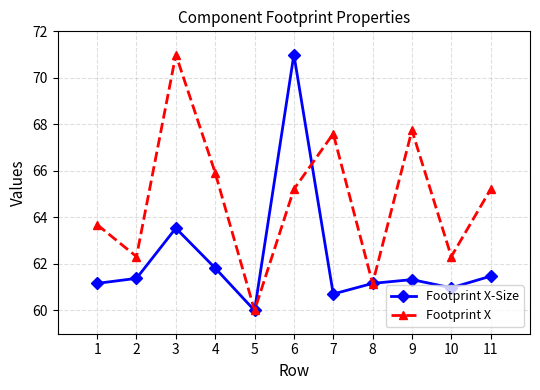

At which category is the sum across all series the highest?

6